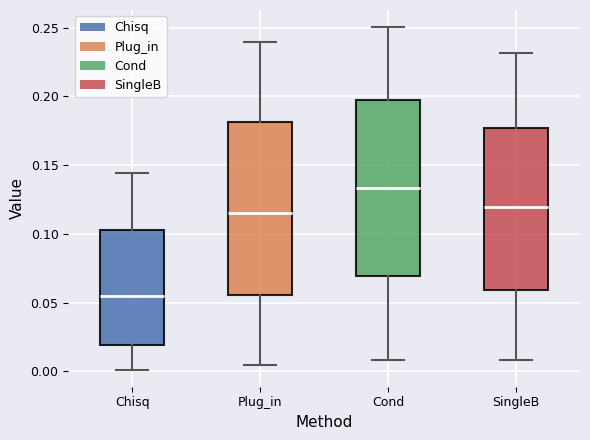

Where is the upper edge of the box for SingleB on the y-axis? The values are not printed on the chart, so give them approximately, as read against the axis.

0.175